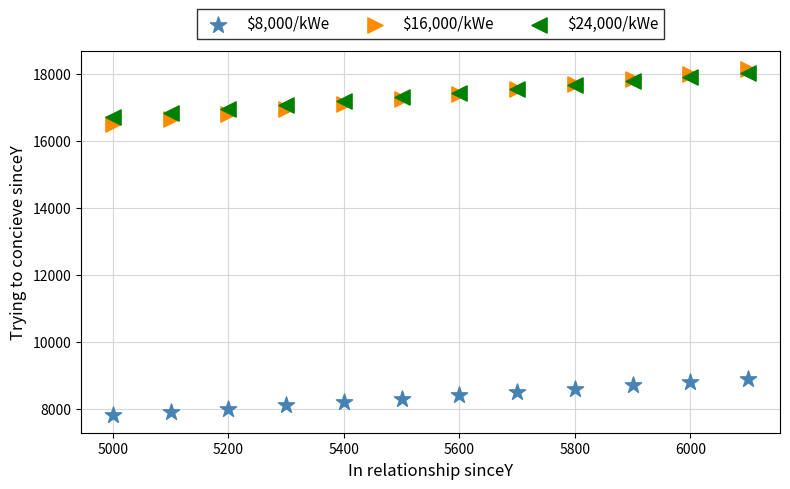

Which series reaches the maximum Y coordinate?

$16,000/kWe